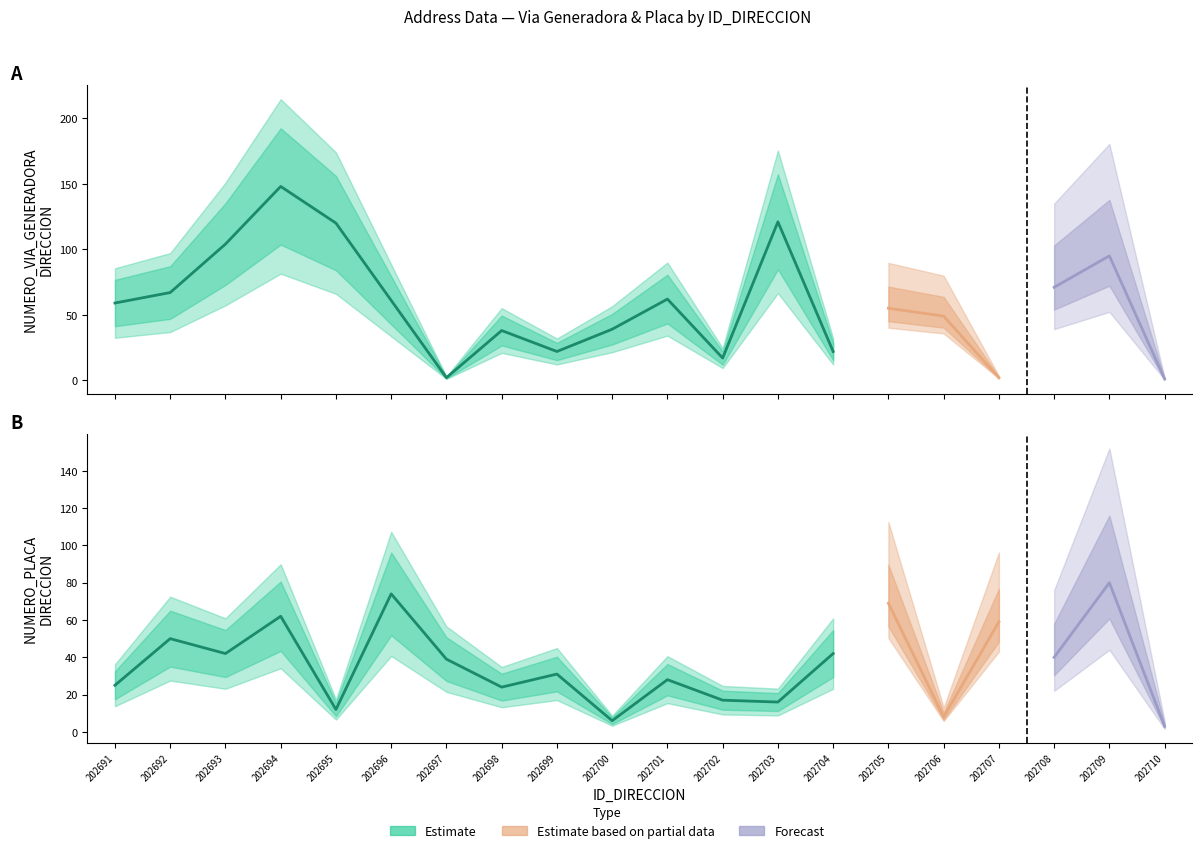

What is the value of the NUMERO_VIA_GENERADORA_DIRECCION point at the 6th from the left?

61